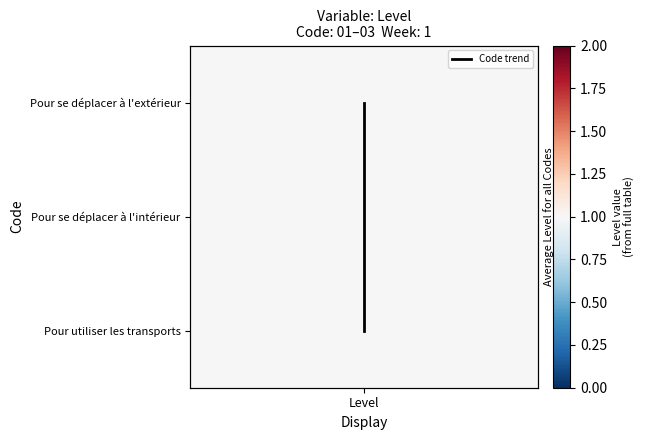

How many data points are above 1?

1